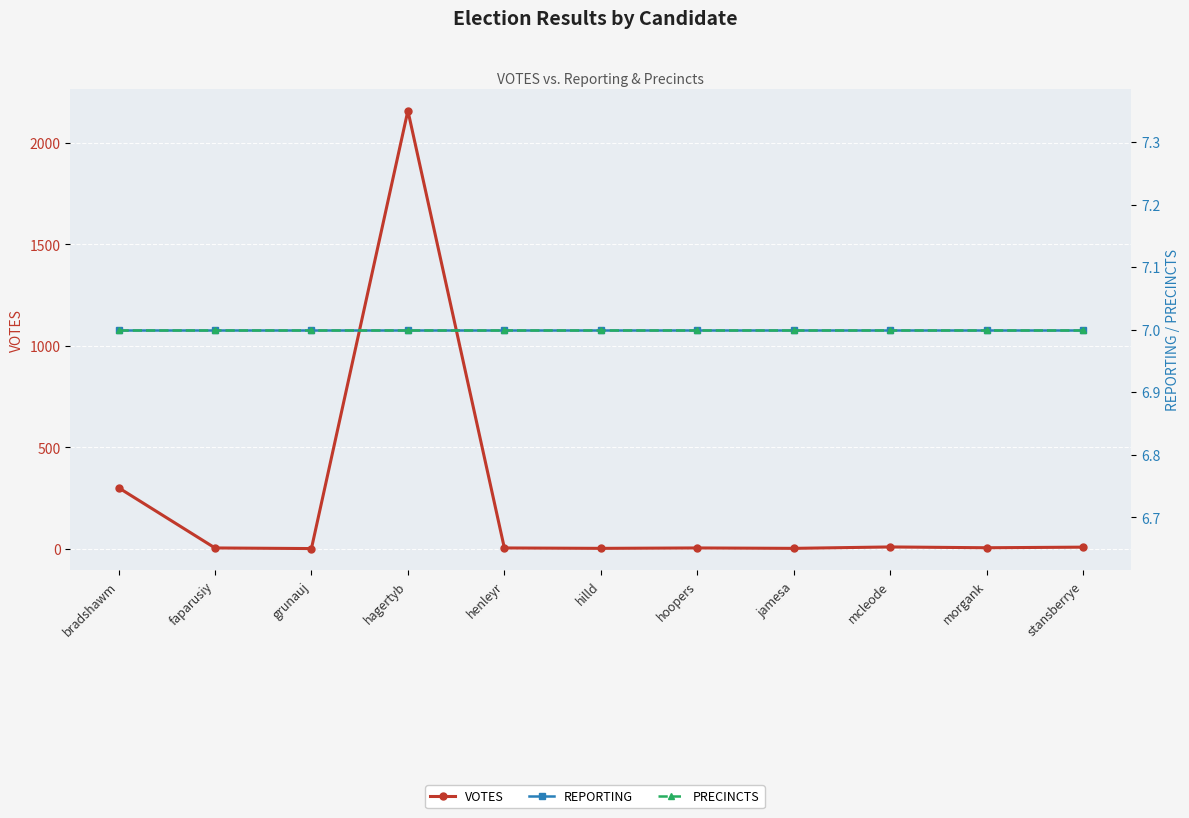

What is the highest value of the PRECINCTS series?

7